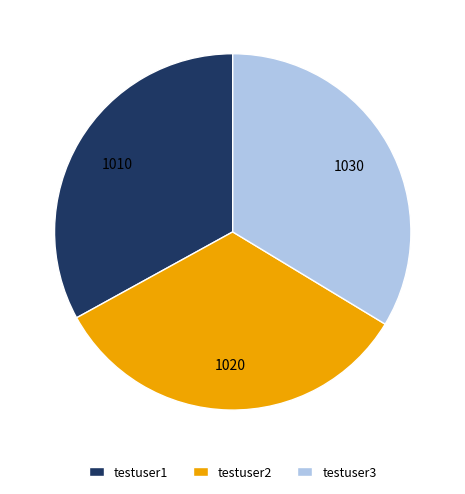

Is there any slice that represents more than half of the pie?

No